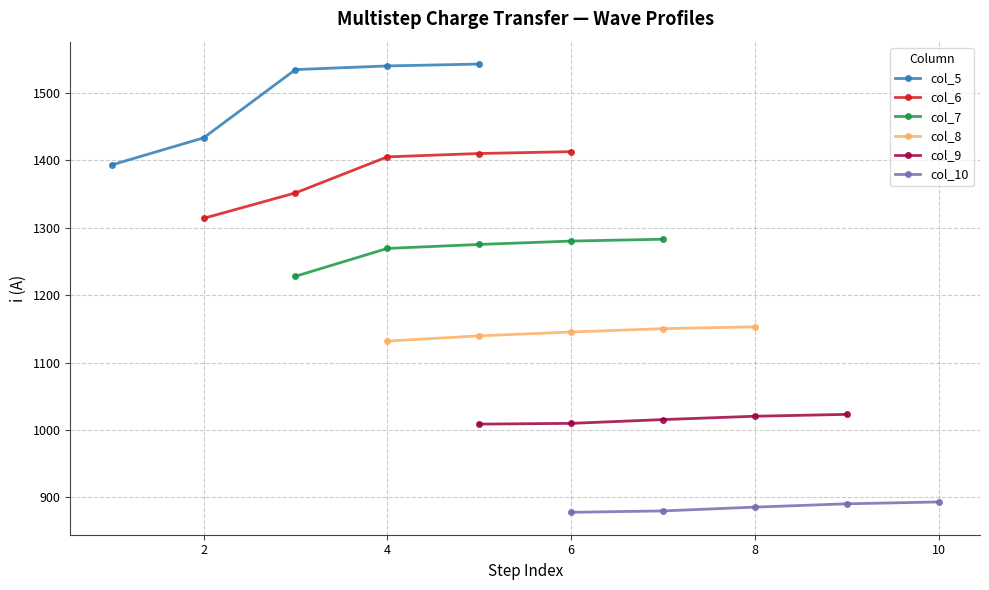

The value of col_6 at 2 is 1851.2. True or false?

False